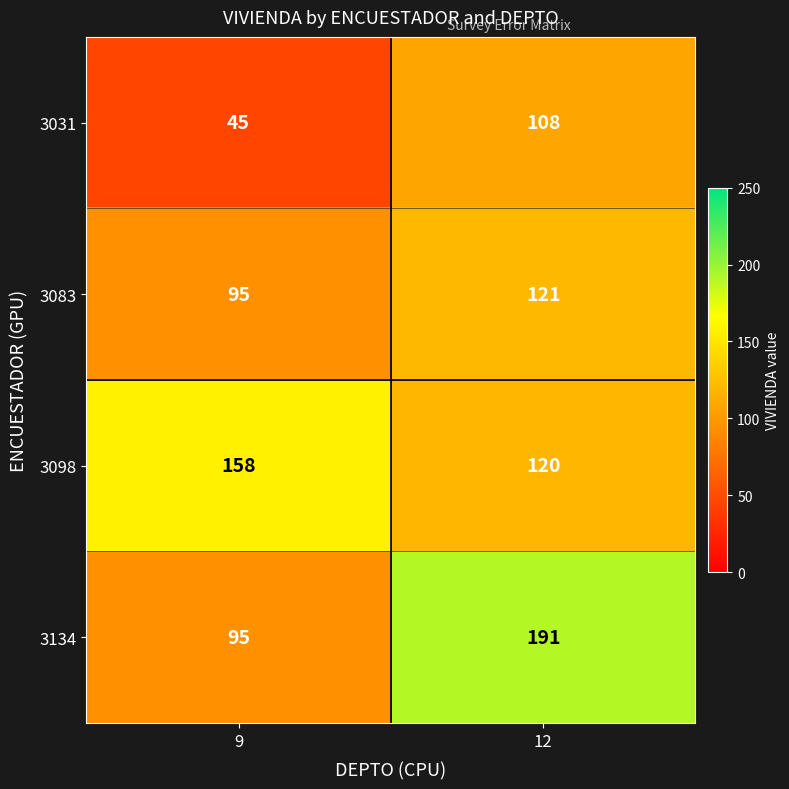

Reading right to left, extract all data points from this chart.

3031: 12=108	9=45
3083: 12=121	9=95
3098: 12=120	9=158
3134: 12=191	9=95